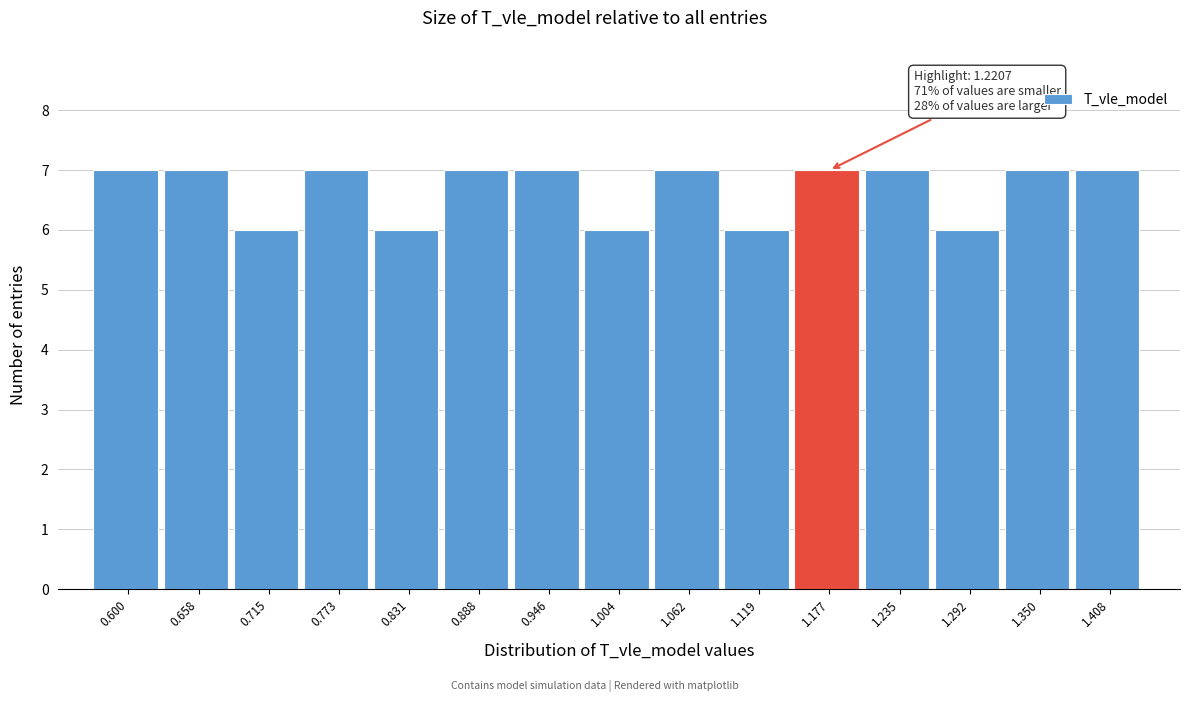

Reading left to right, what are all the values shown in this chart?

0.600=7	0.658=7	0.715=6	0.773=7	0.831=6	0.888=7	0.946=7	1.004=6	1.062=7	1.119=6	1.177=7	1.235=7	1.292=6	1.350=7	1.408=7